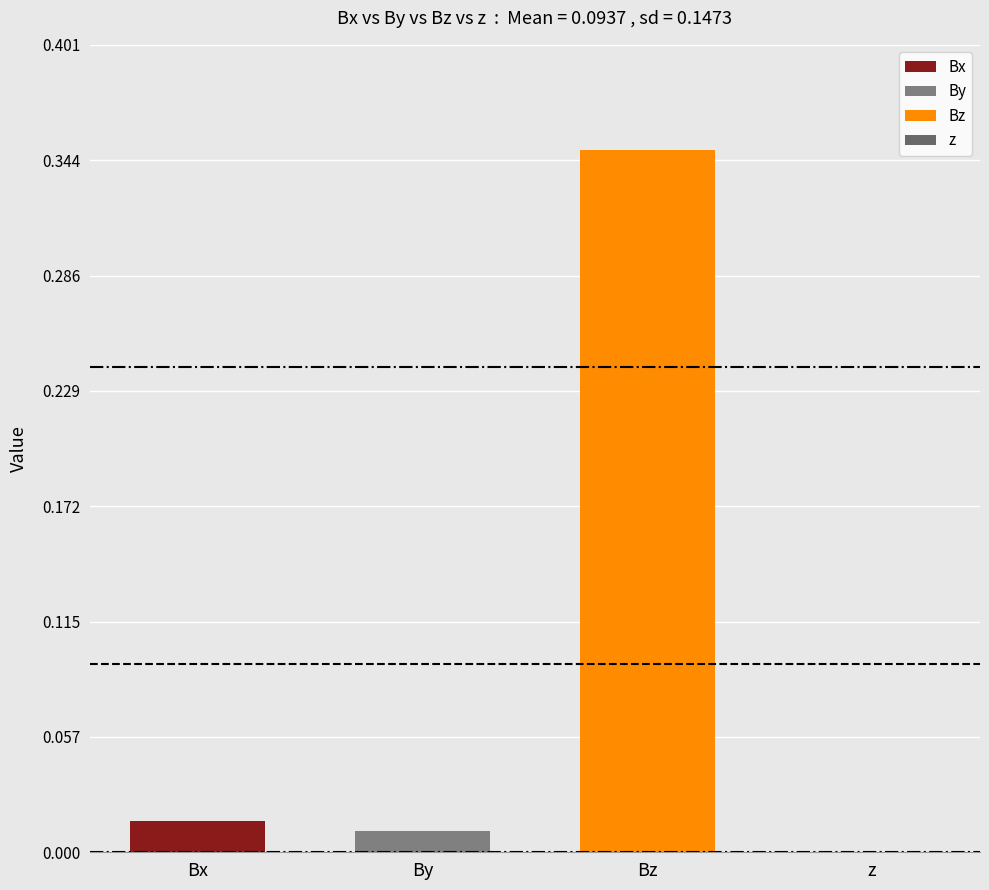

How many series are shown in this chart?

3